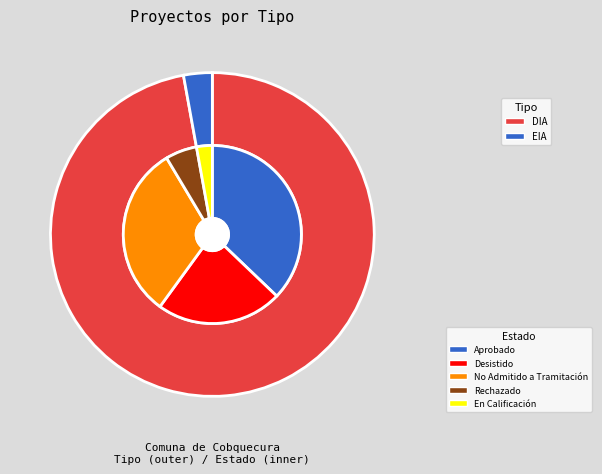

How many segments does this pie chart have?

2